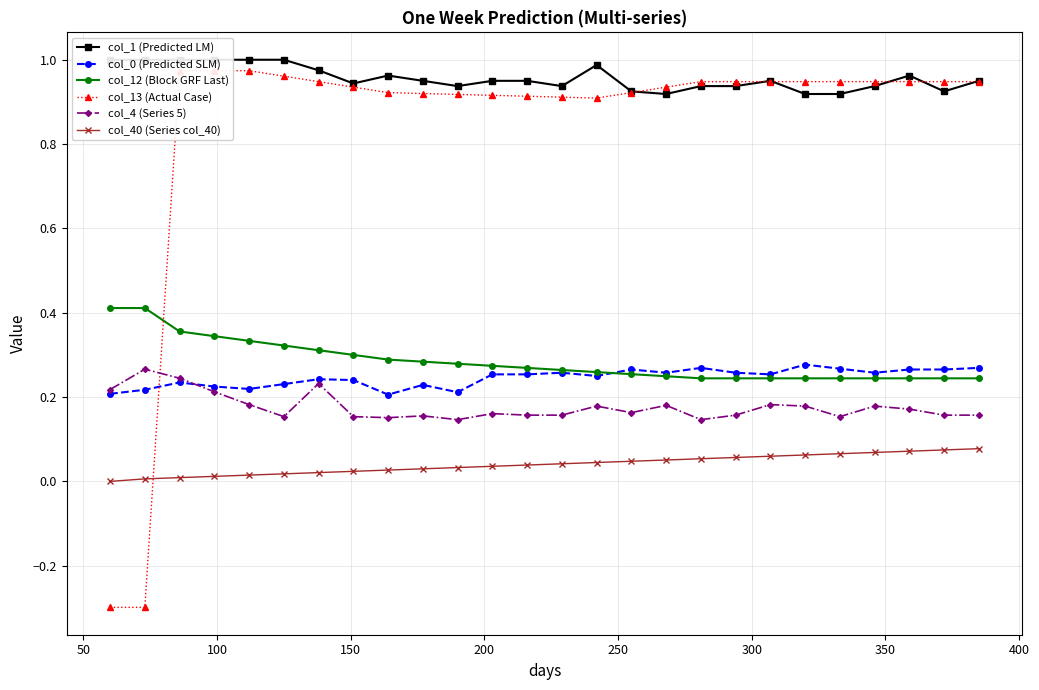

What is the value of the col_40 (Series col_40) point at the 24th from the left?

0.1